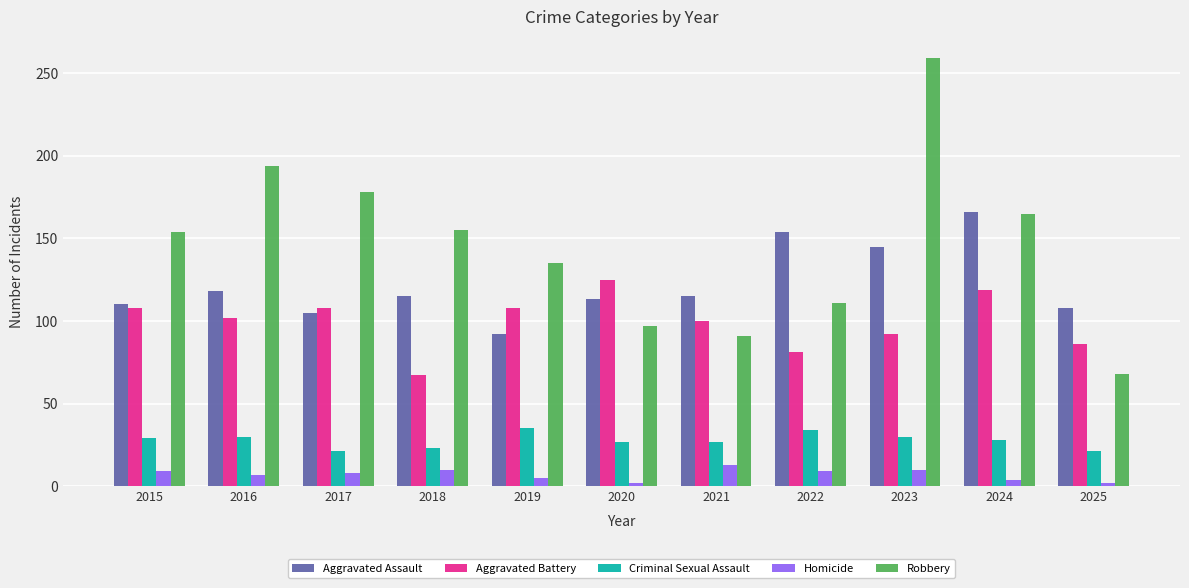

At which label does Robbery reach its minimum?

2025